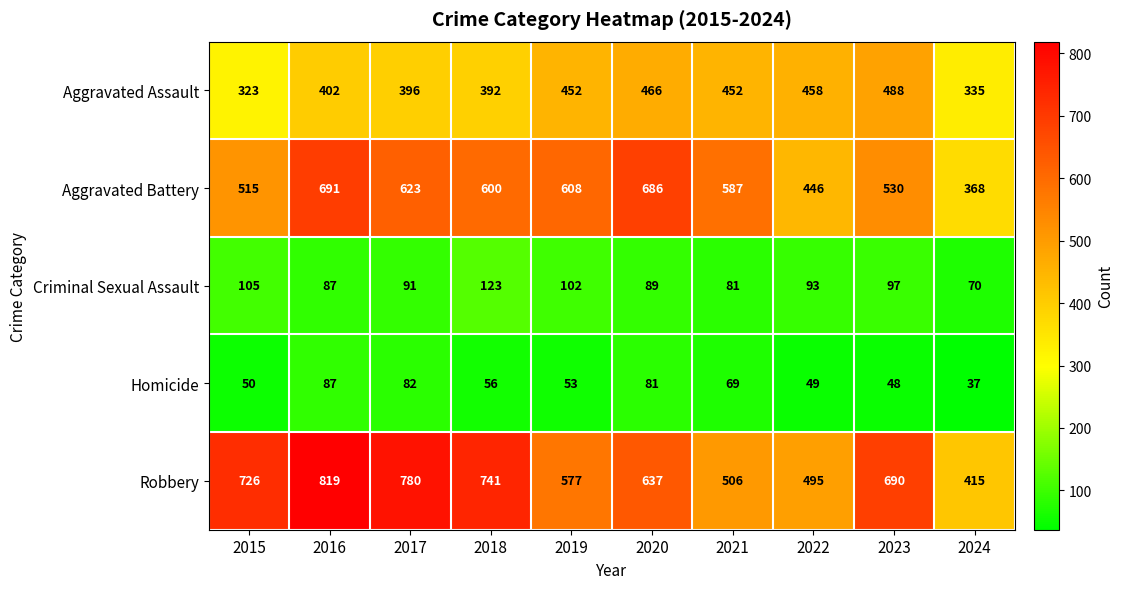

What is the average value of the Robbery series?

639